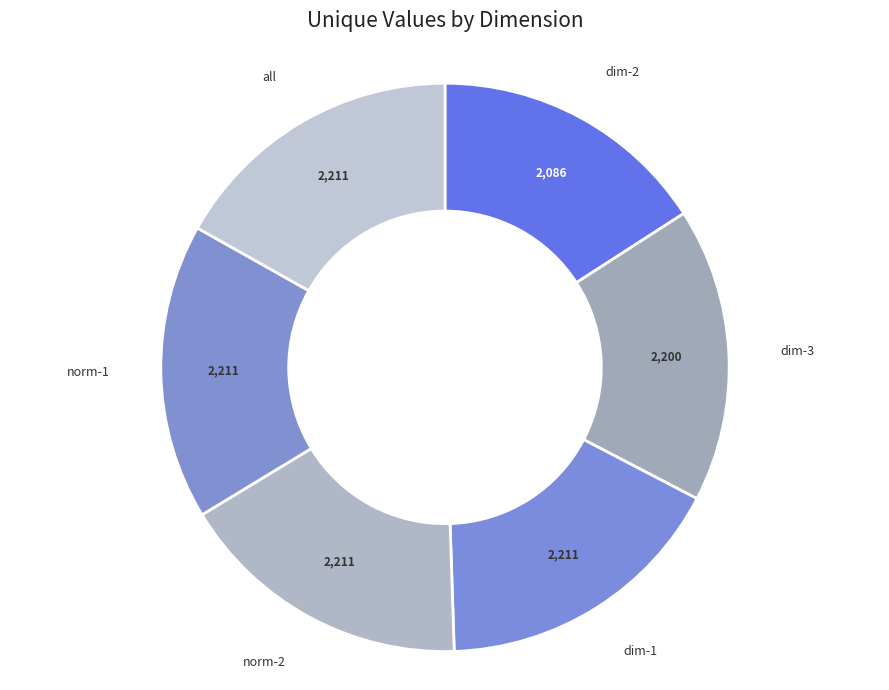

Do norm-2 and all together represent more than half of the pie?

No